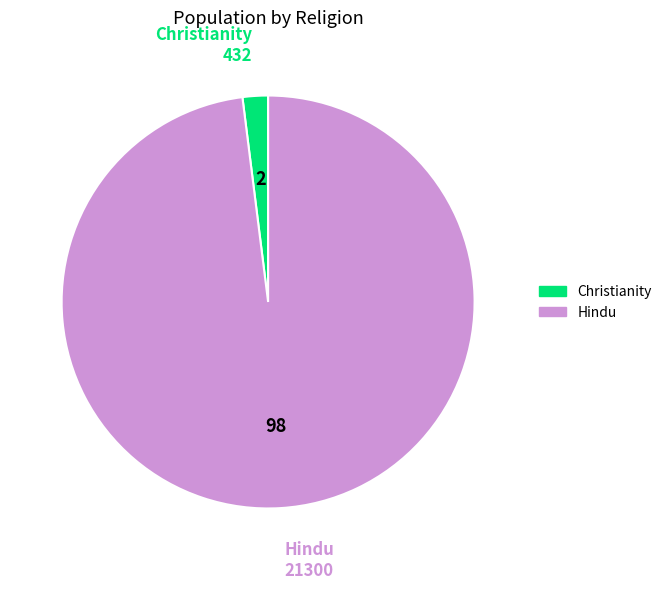

Does any single category account for the majority?

Yes